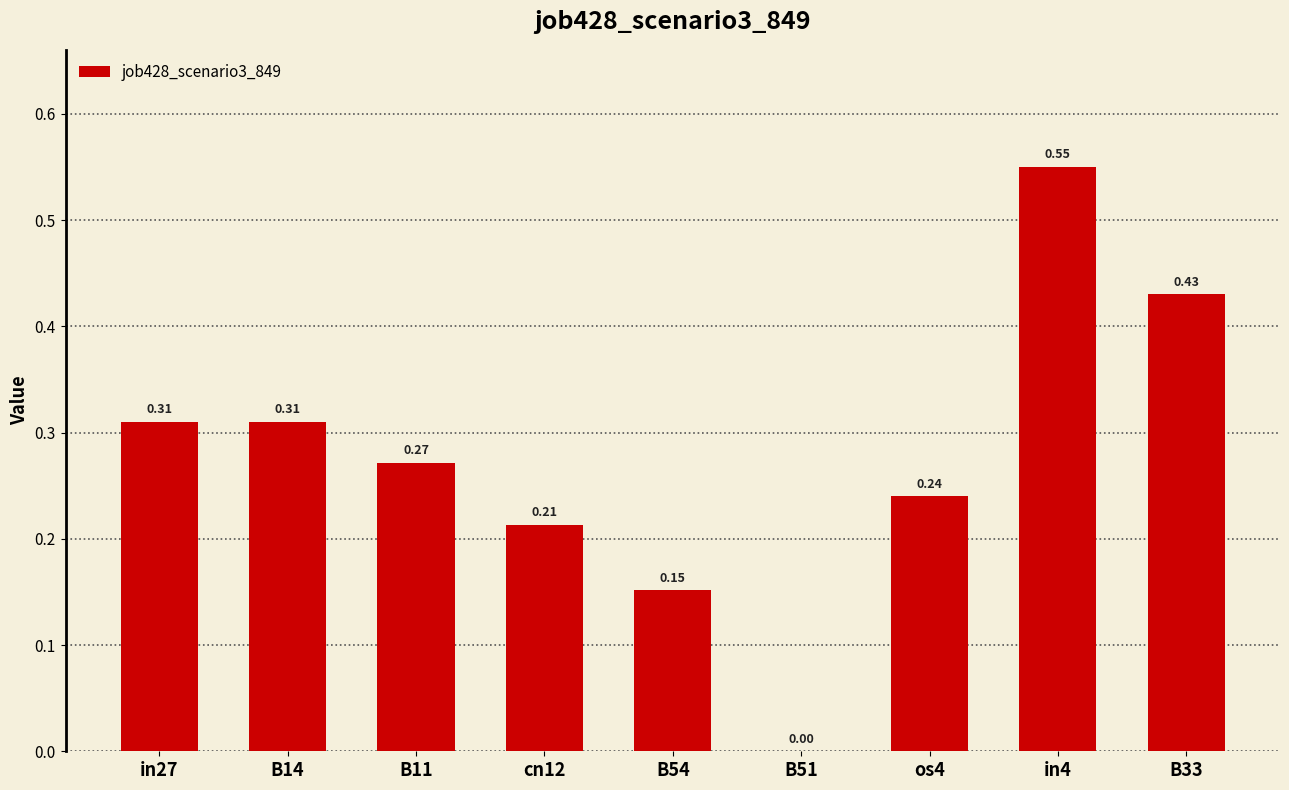

What is the sum of the values at B11 and os4?

0.5